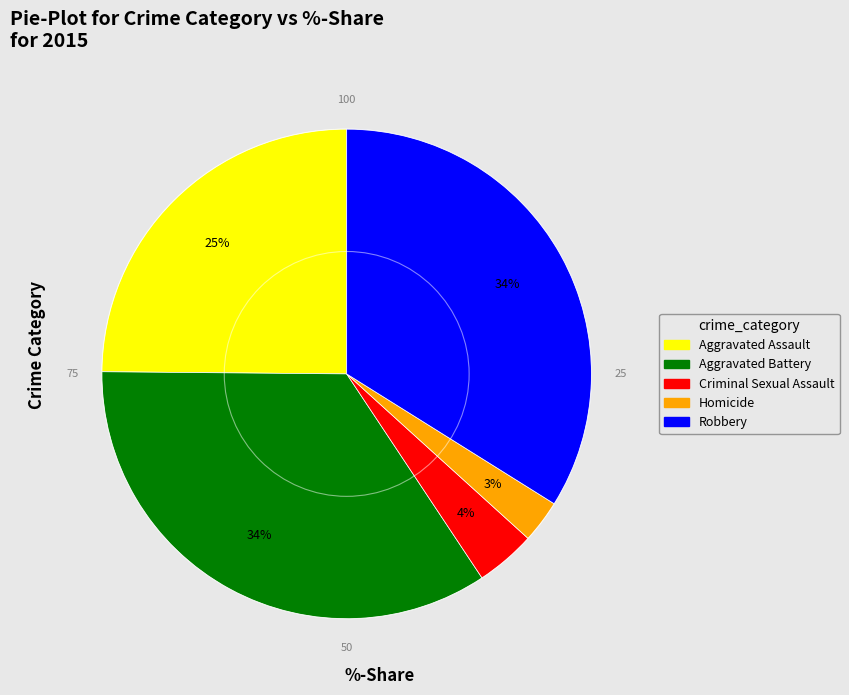

What is the smallest slice in the pie chart?

Homicide